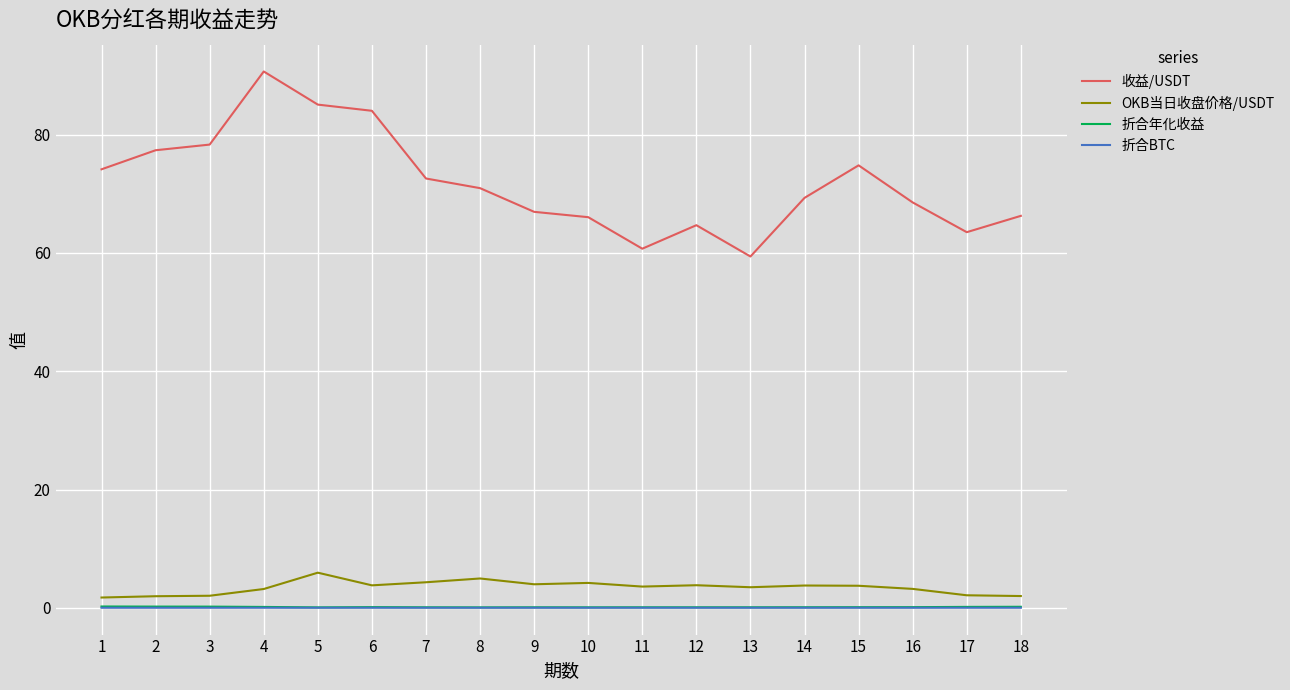

Which series has the largest range (max minus min)?

收益/USDT